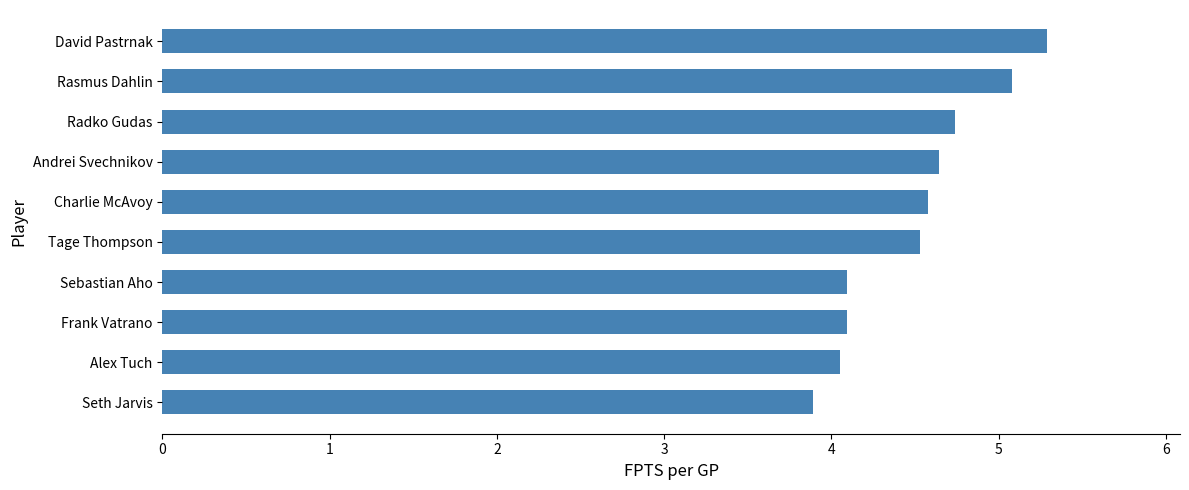

At which category does the chart reach its minimum across all series?

Seth Jarvis